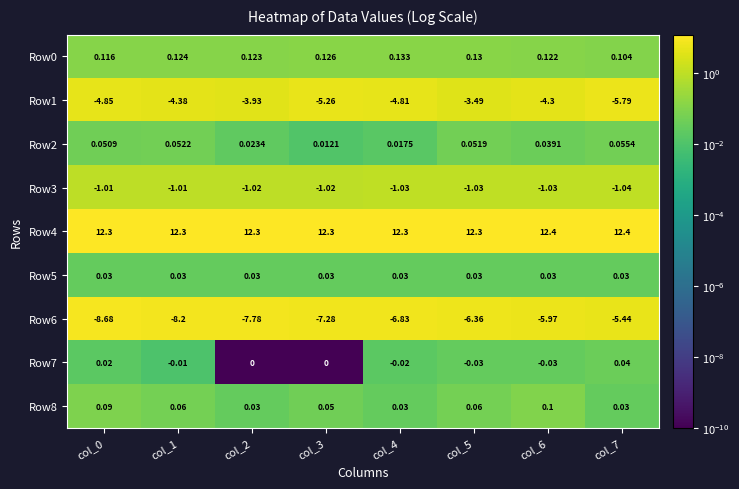

Is the value of Row3 at col_4 greater than the value of Row8 at col_7?

No